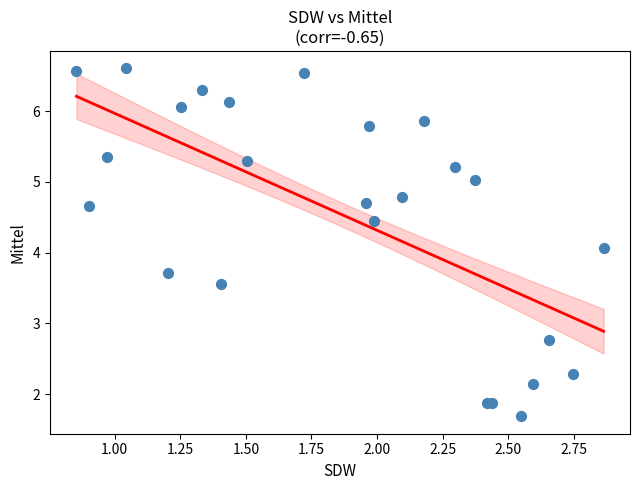

What Y value in the scatter plot is closest to 4?

4.1